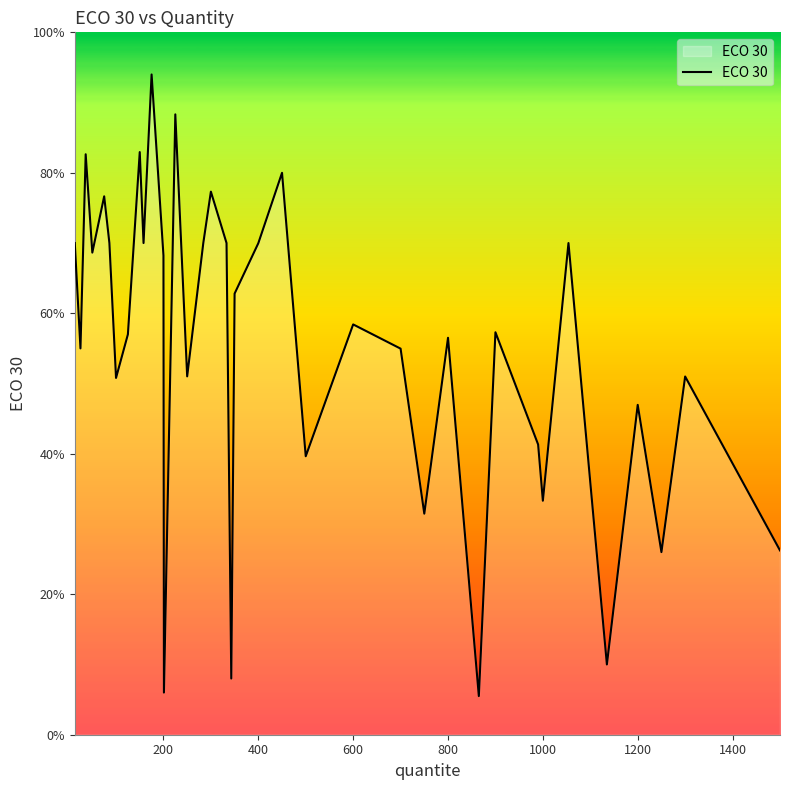

Does the chart display data point markers on the line(s)?

No